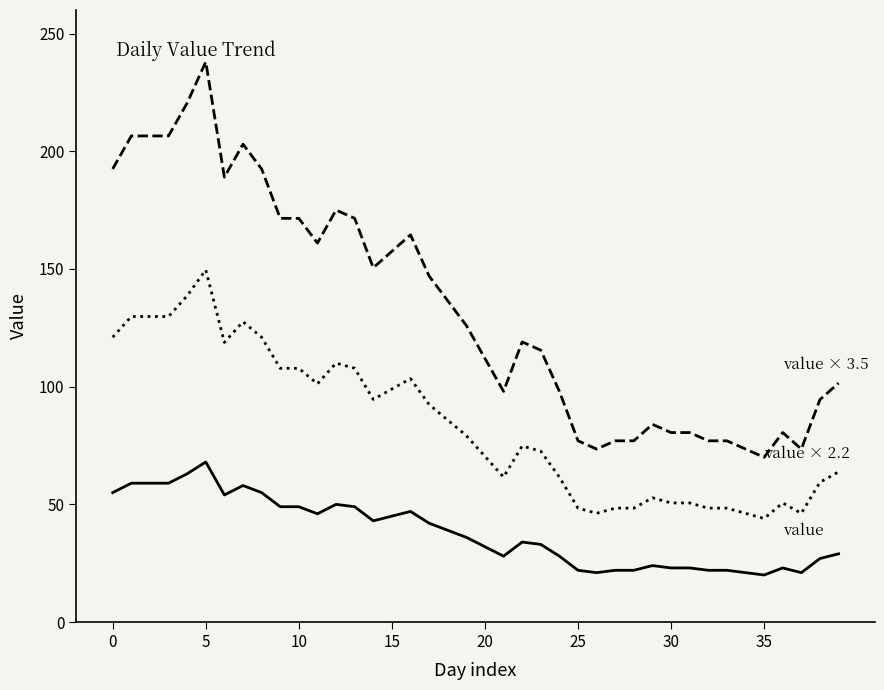

What is the greatest value displayed?

238.0